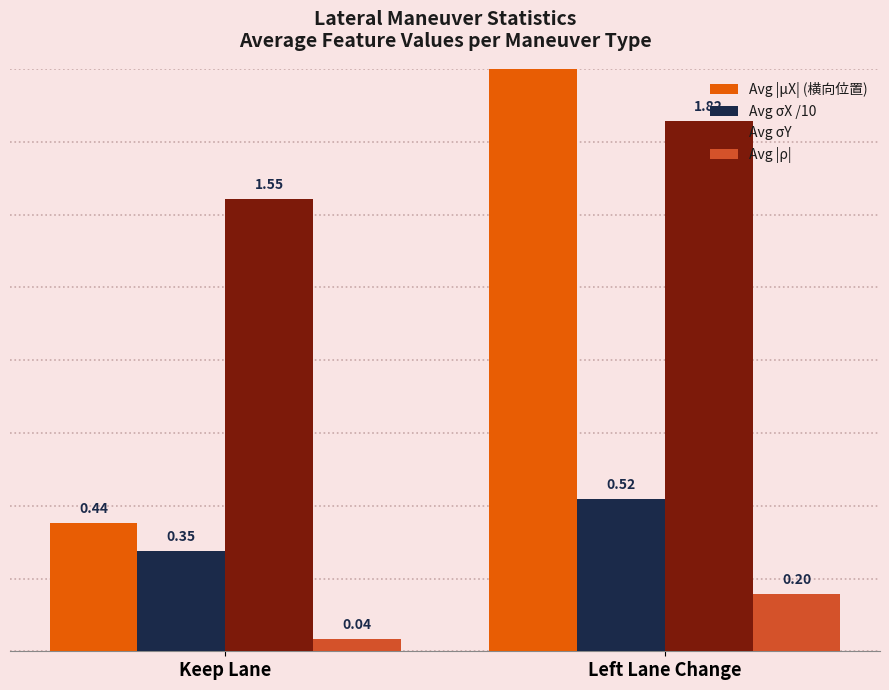

At which category does the chart reach its peak across all series?

Left Lane Change